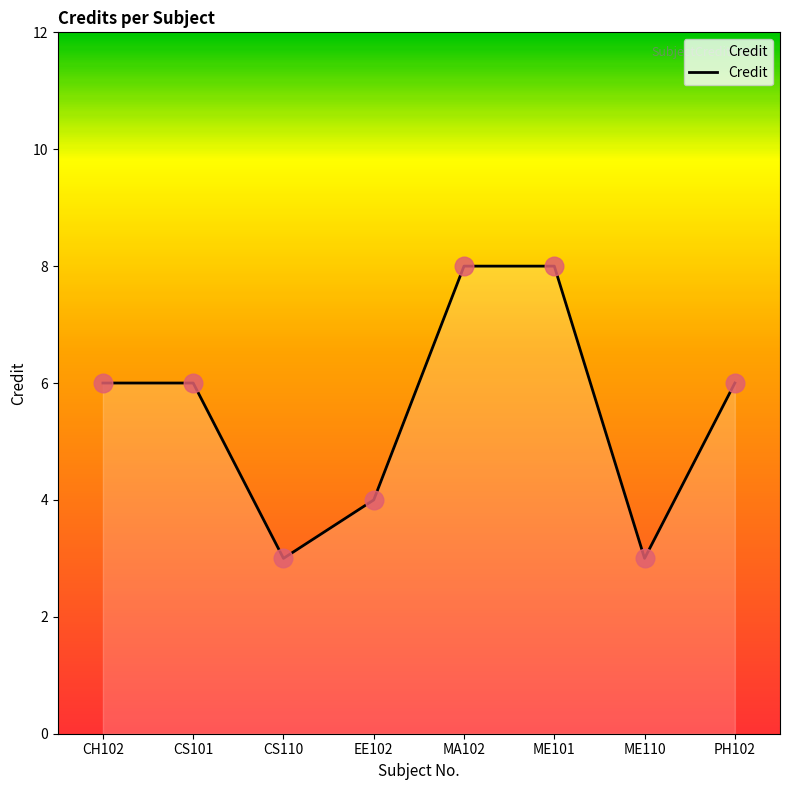

What is the change in value from ME101 to PH102?

-2